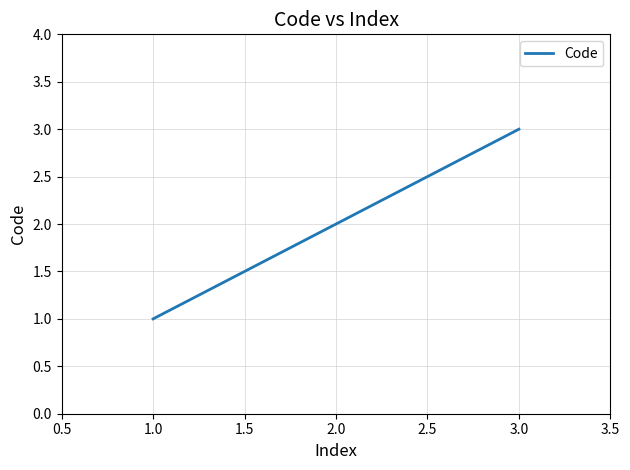

What is the difference between the maximum and minimum values?

2